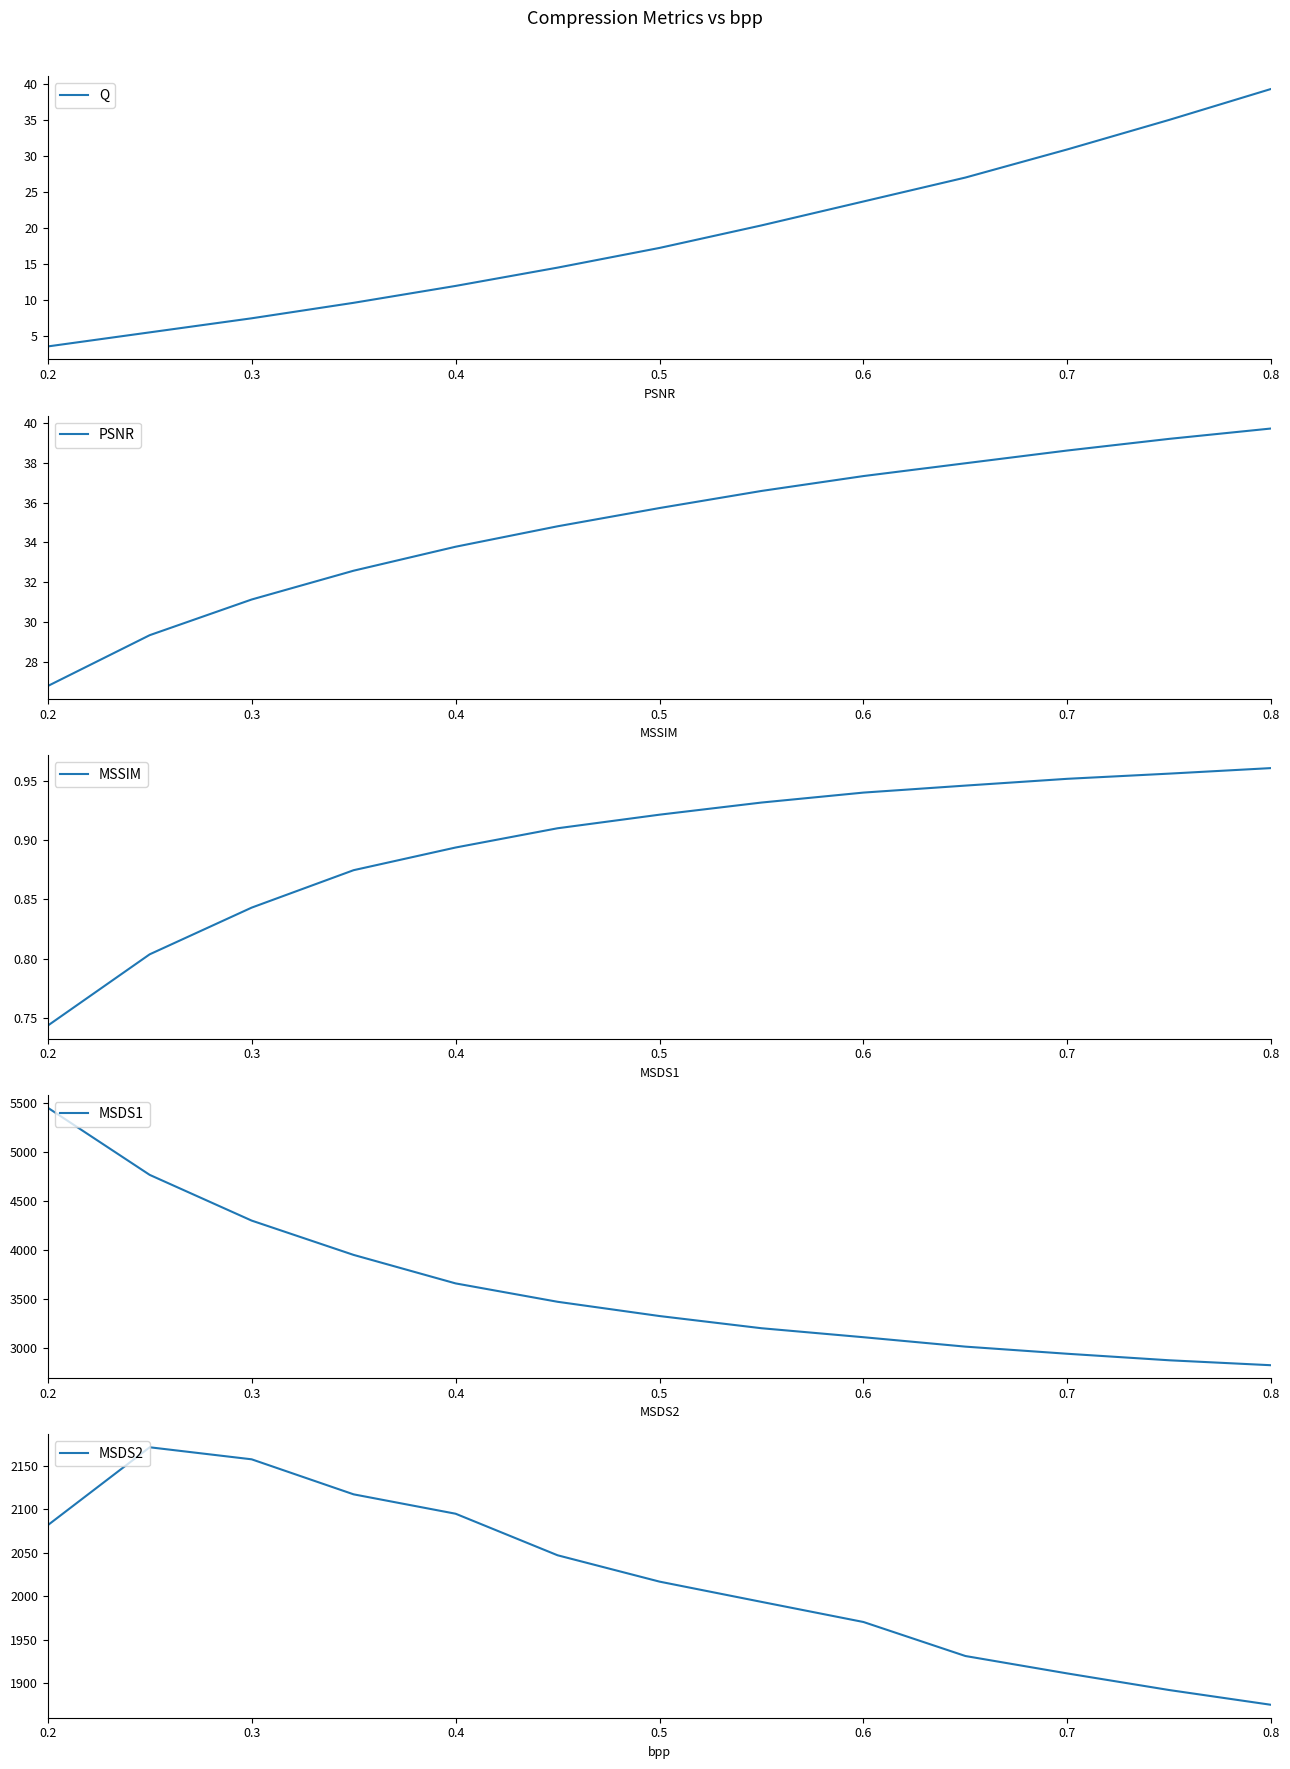

Which category has the highest value in the Q series?

0.8